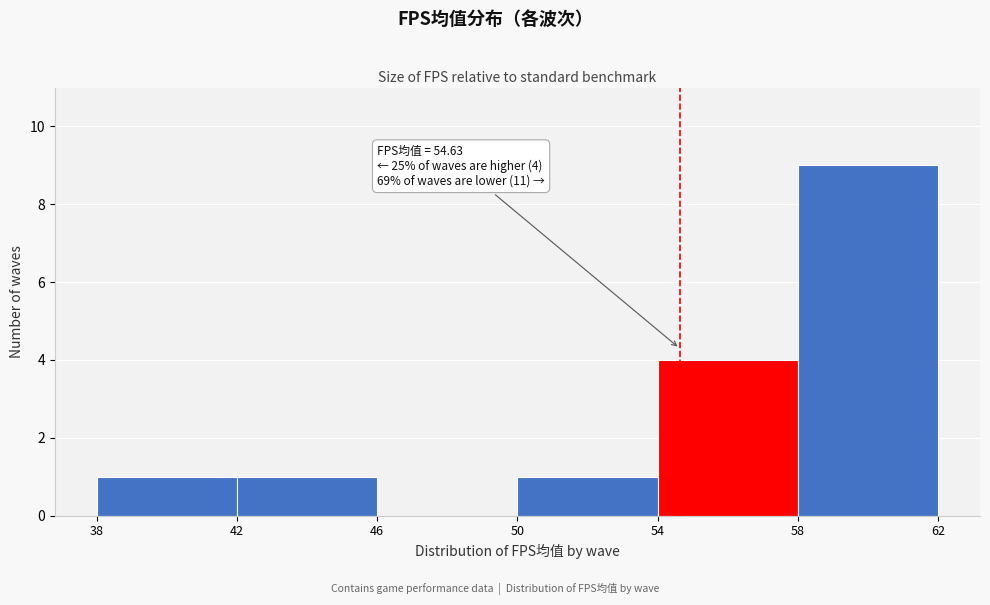

Which range on the x-axis has the tallest bar?

58 to 62